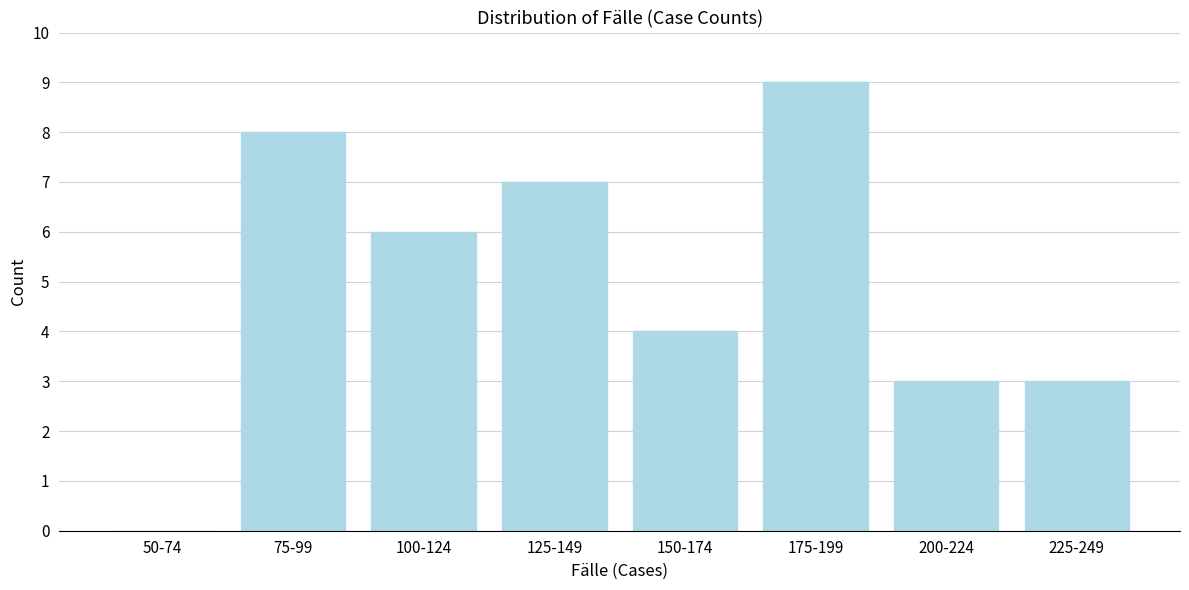

Reading left to right, extract all data points from this chart.

50-74=0	75-99=8	100-124=6	125-149=7	150-174=4	175-199=9	200-224=3	225-249=3